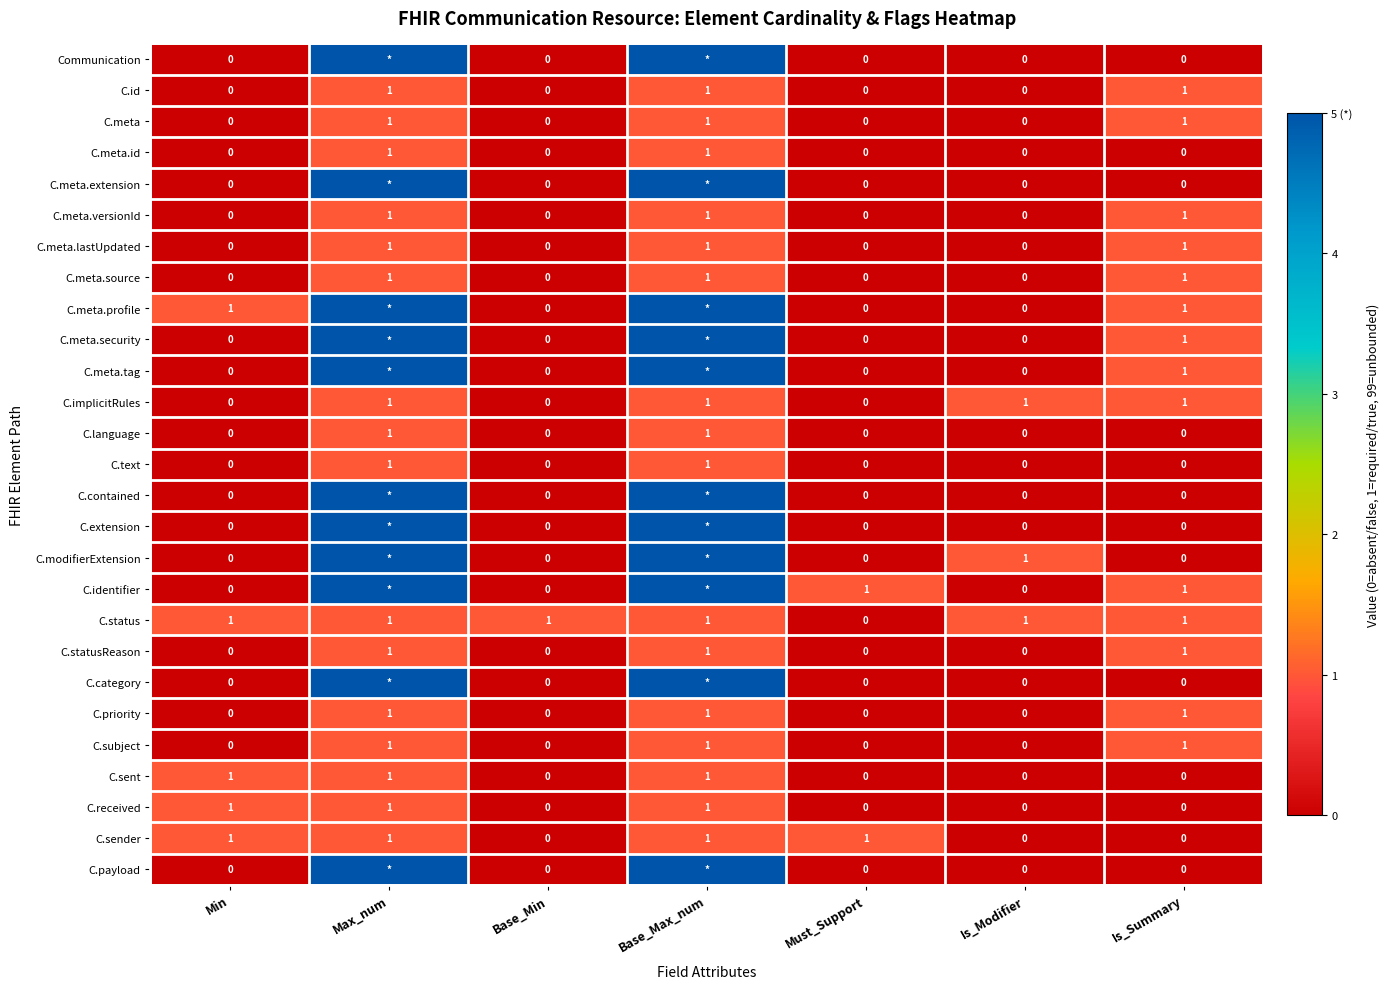

Is the value of C.text at Must_Support greater than the value of C.identifier at Must_Support?

No